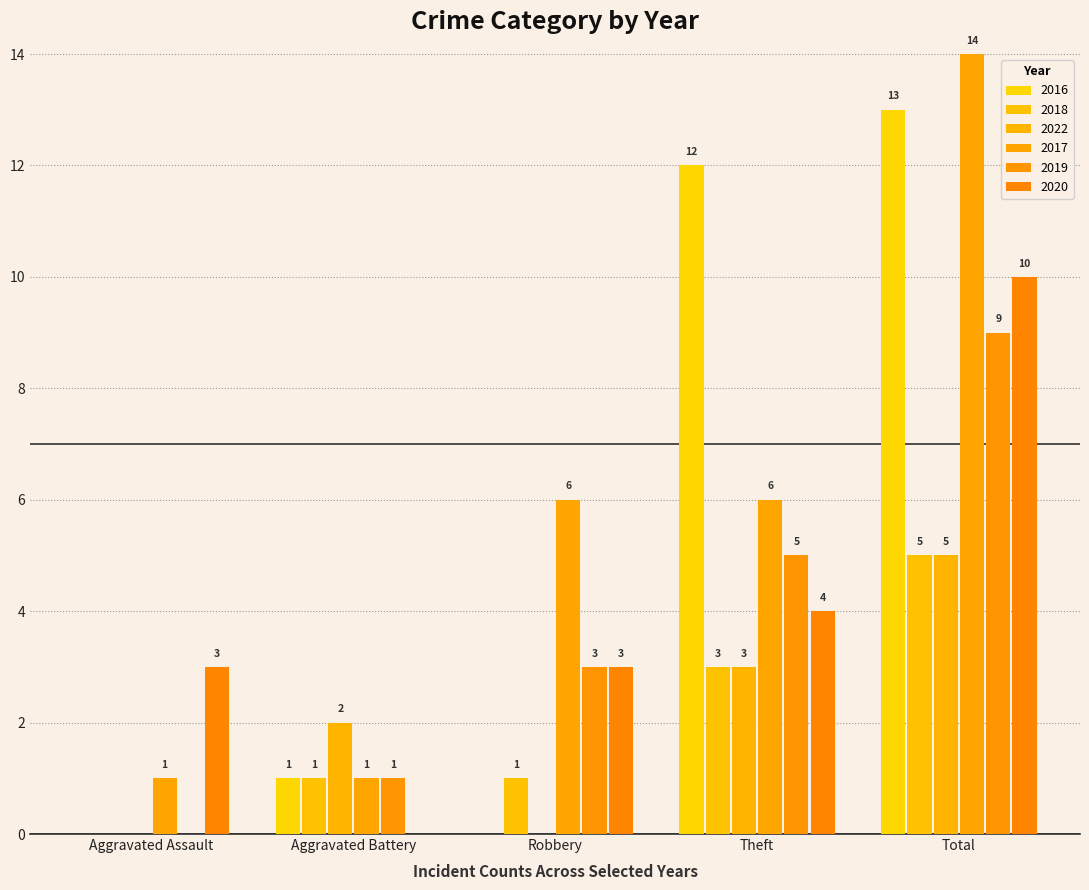

Which series has the largest total across all categories?

2017